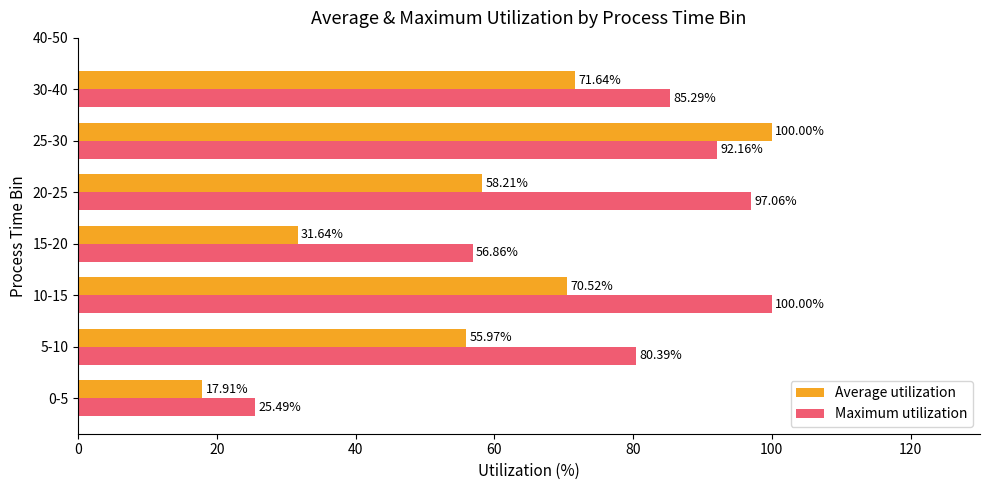

How many series are shown in this chart?

2